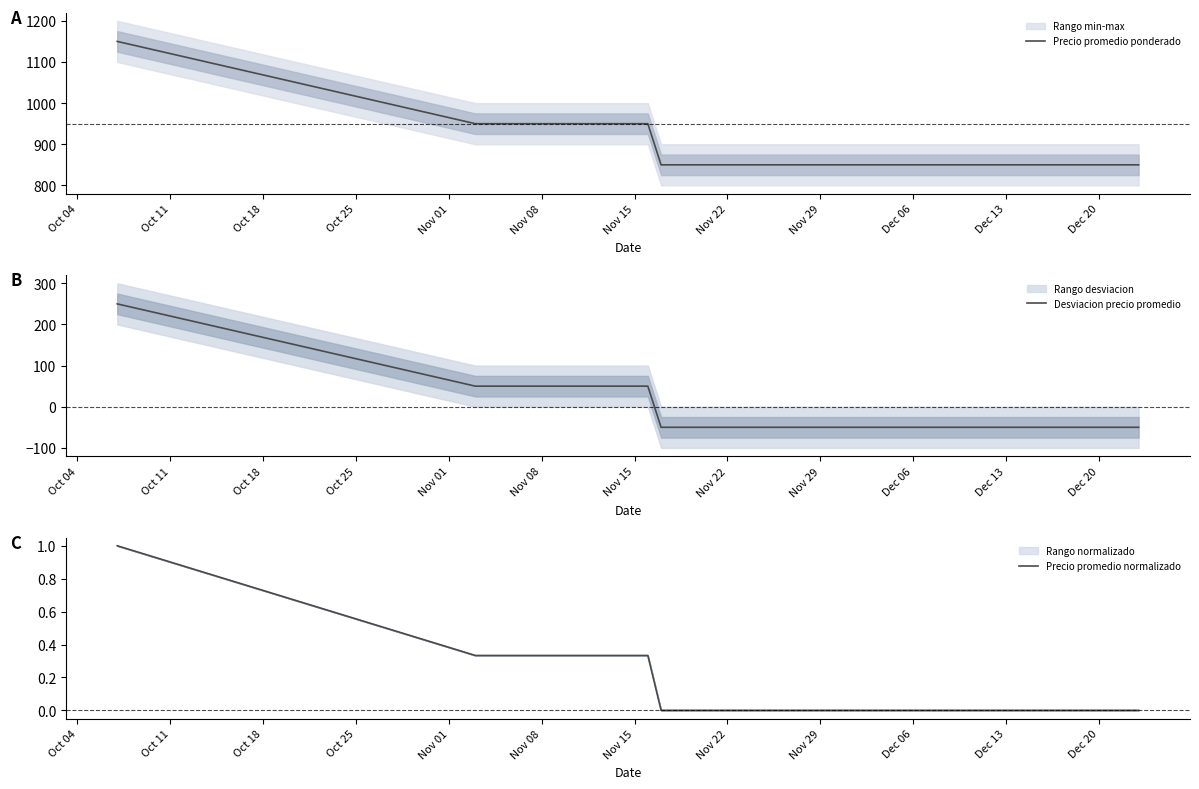

What is the maximum value for Precio promedio ponderado?

1150